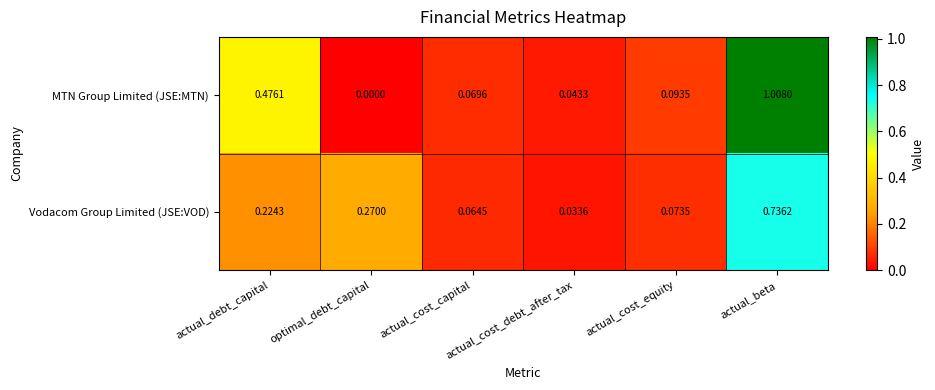

Which series has the largest total across all categories?

MTN Group Limited (JSE:MTN)